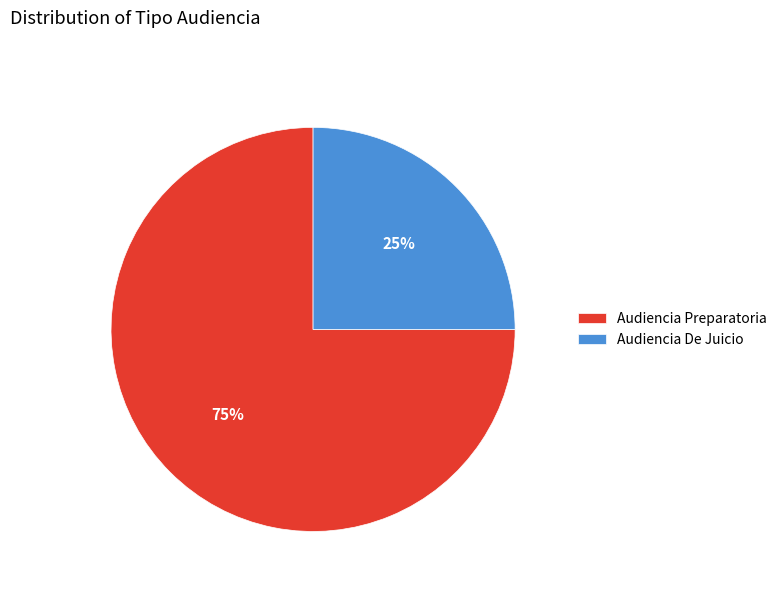

Is it true that Audiencia Preparatoria is 65% of the pie?

False